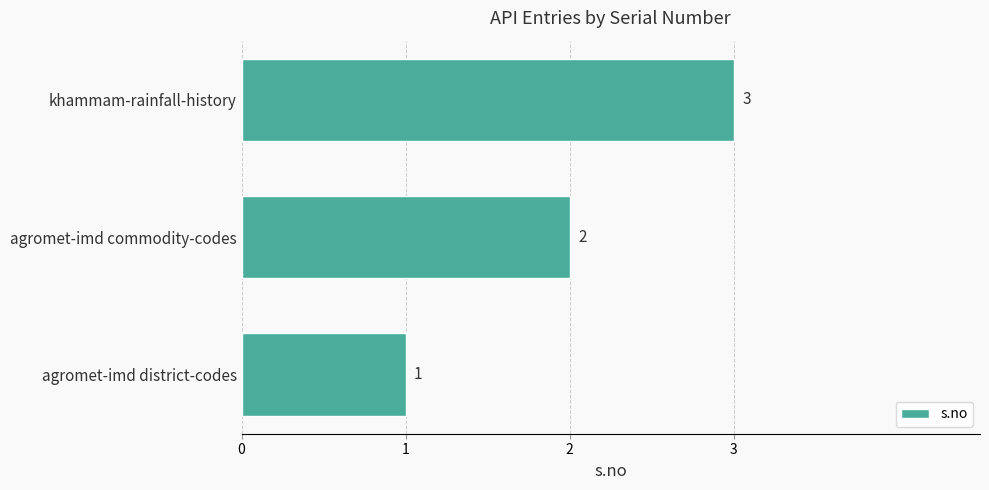

Rank the categories by value from lowest to highest.

agromet-imd district-codes, agromet-imd commodity-codes, khammam-rainfall-history